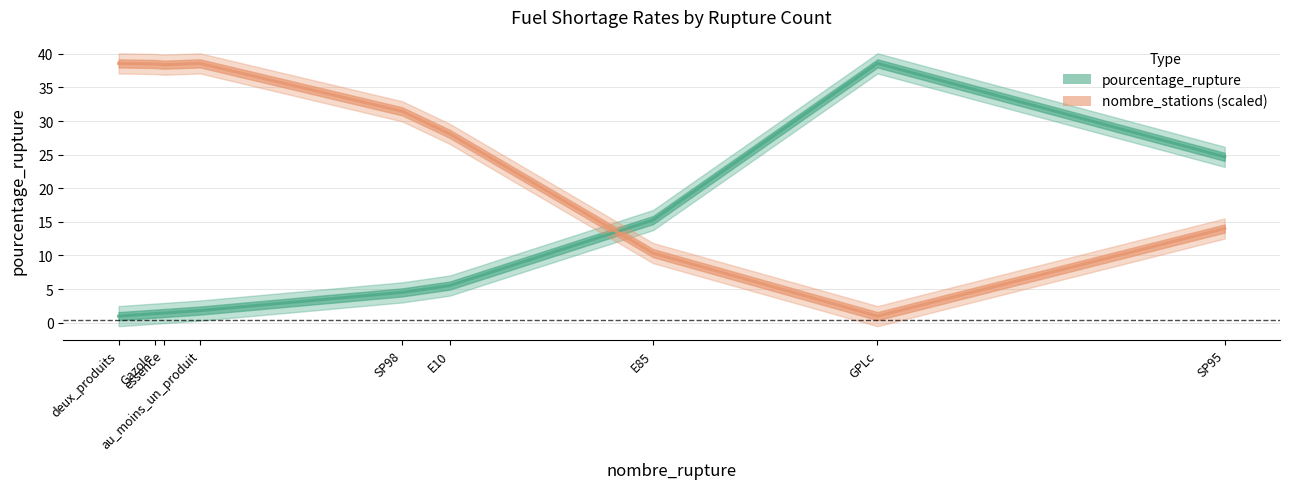

True or false: nombre_stations (scaled) has a value of 28.1 at E10.

True